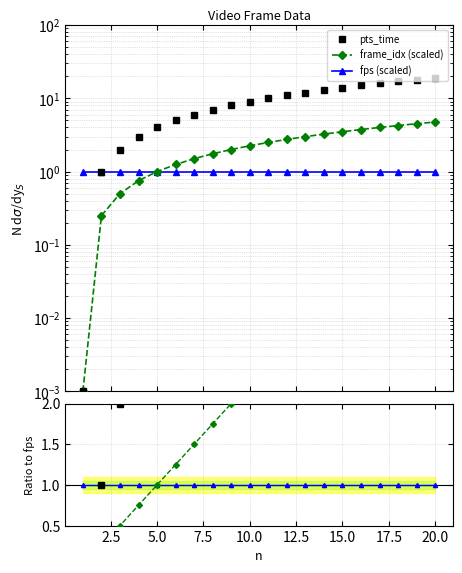

Which series has the largest total across all categories?

pts_time